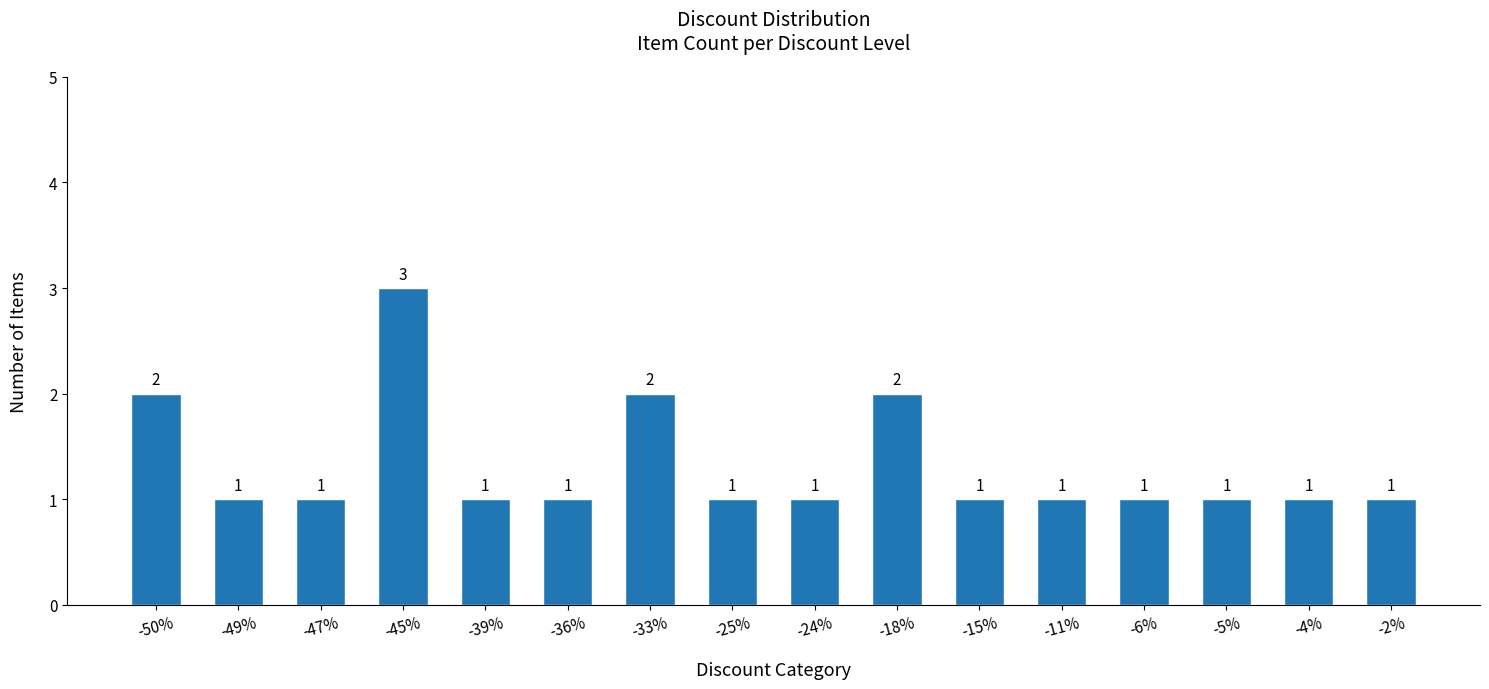

What is the label of the 8th bar from the right?

-24%